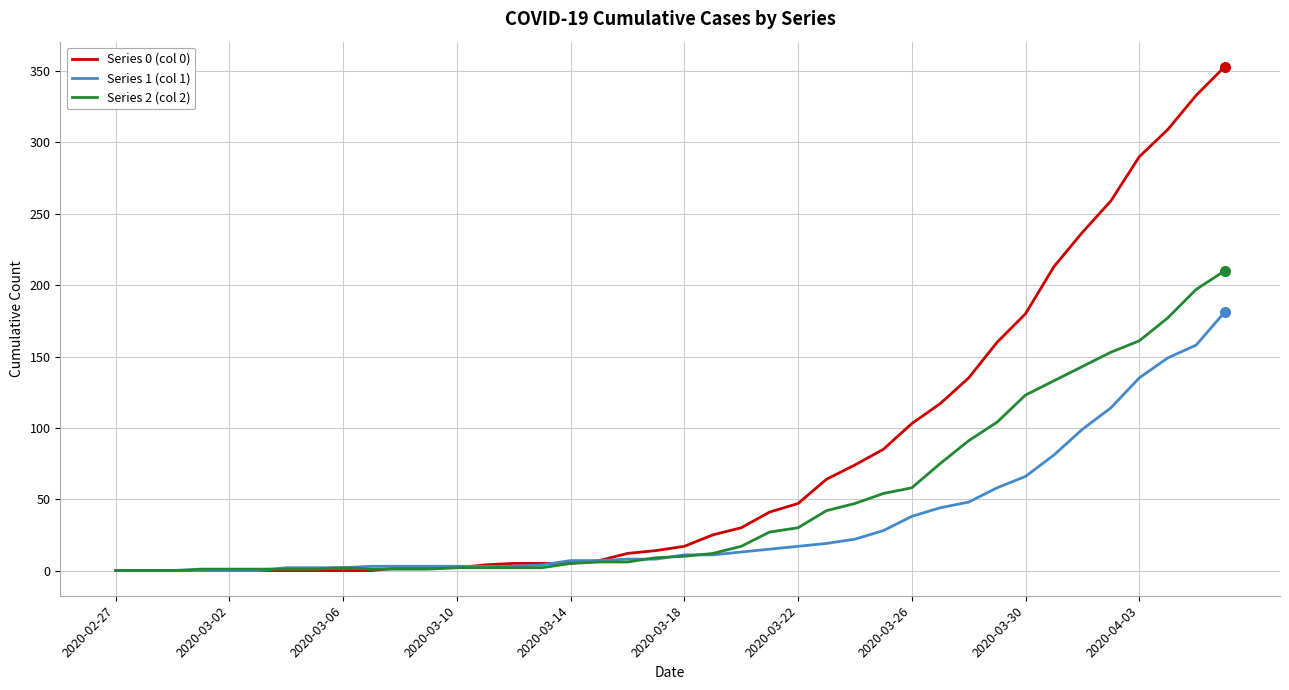

How many lines are shown in the chart?

3